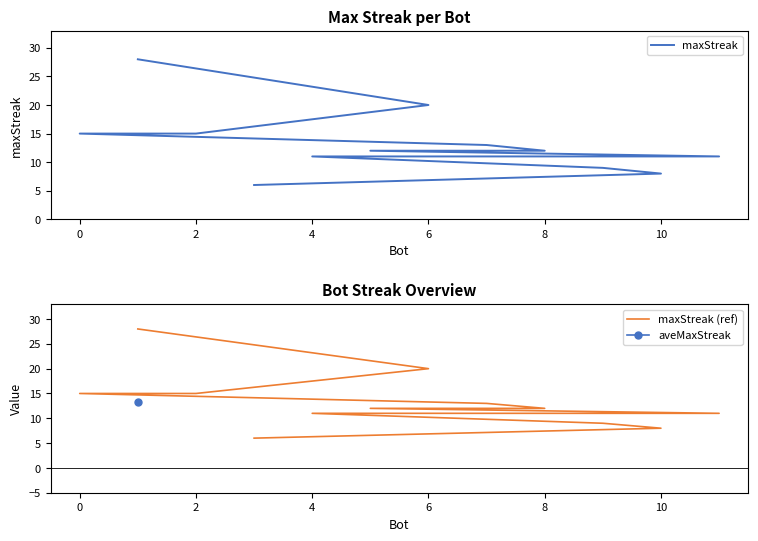

What is the maximum value for maxStreak (ref)?

28